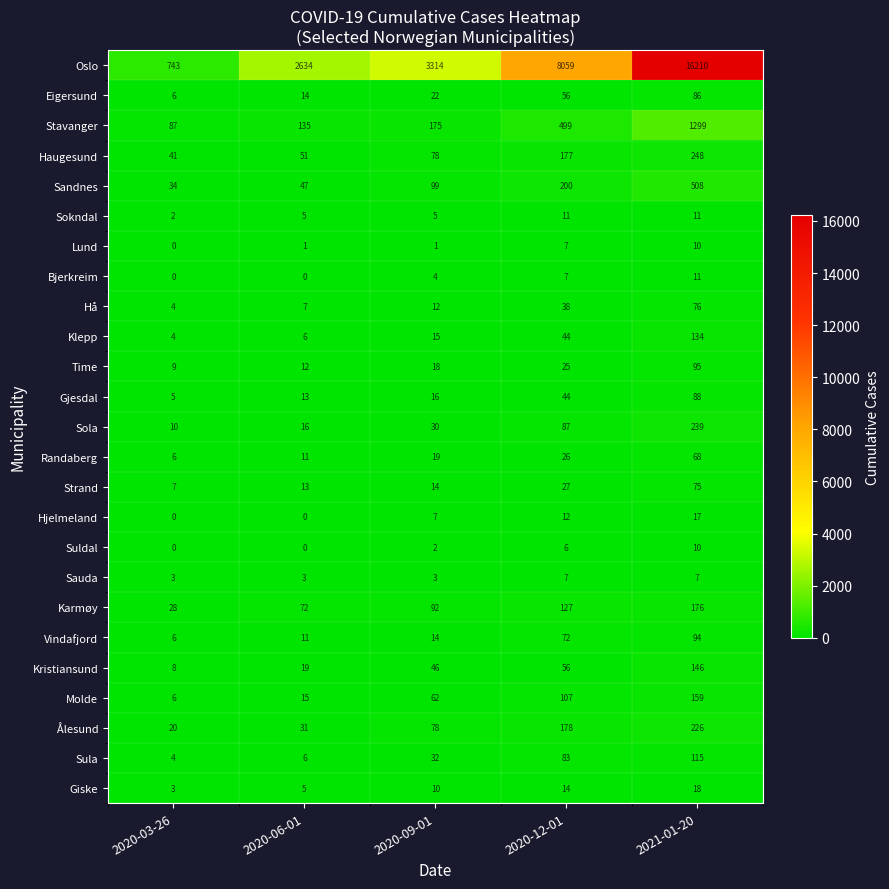

Count the number of data series in this chart.

25